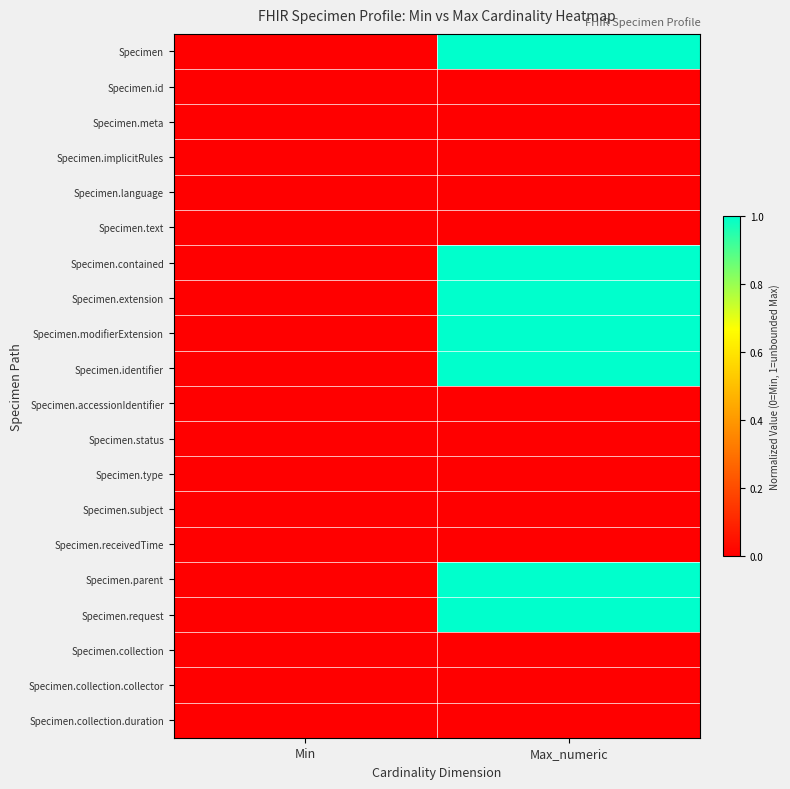

Count the number of data series in this chart.

20